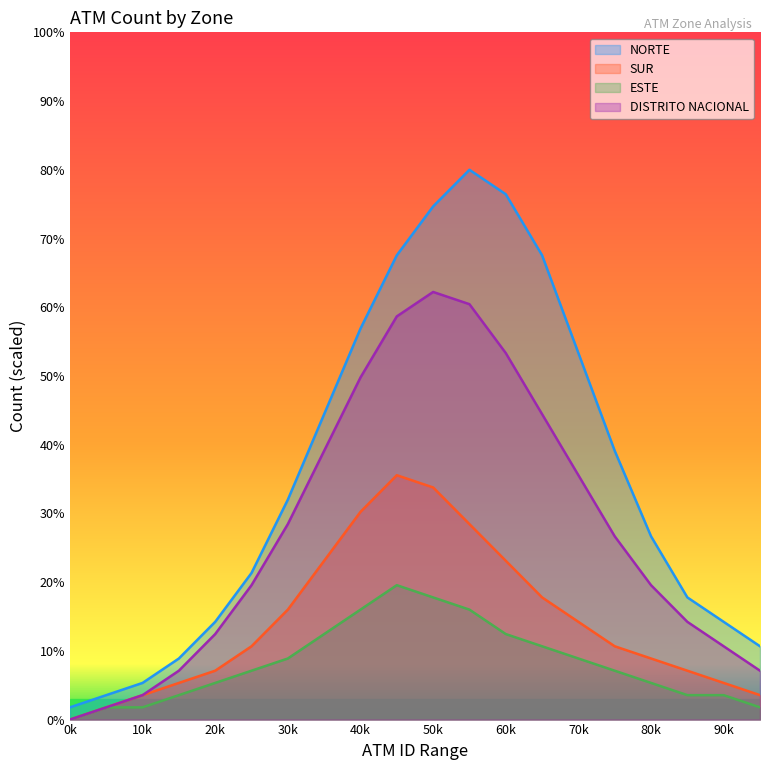

Between 20k and 30k, which series saw the biggest shift?

NORTE